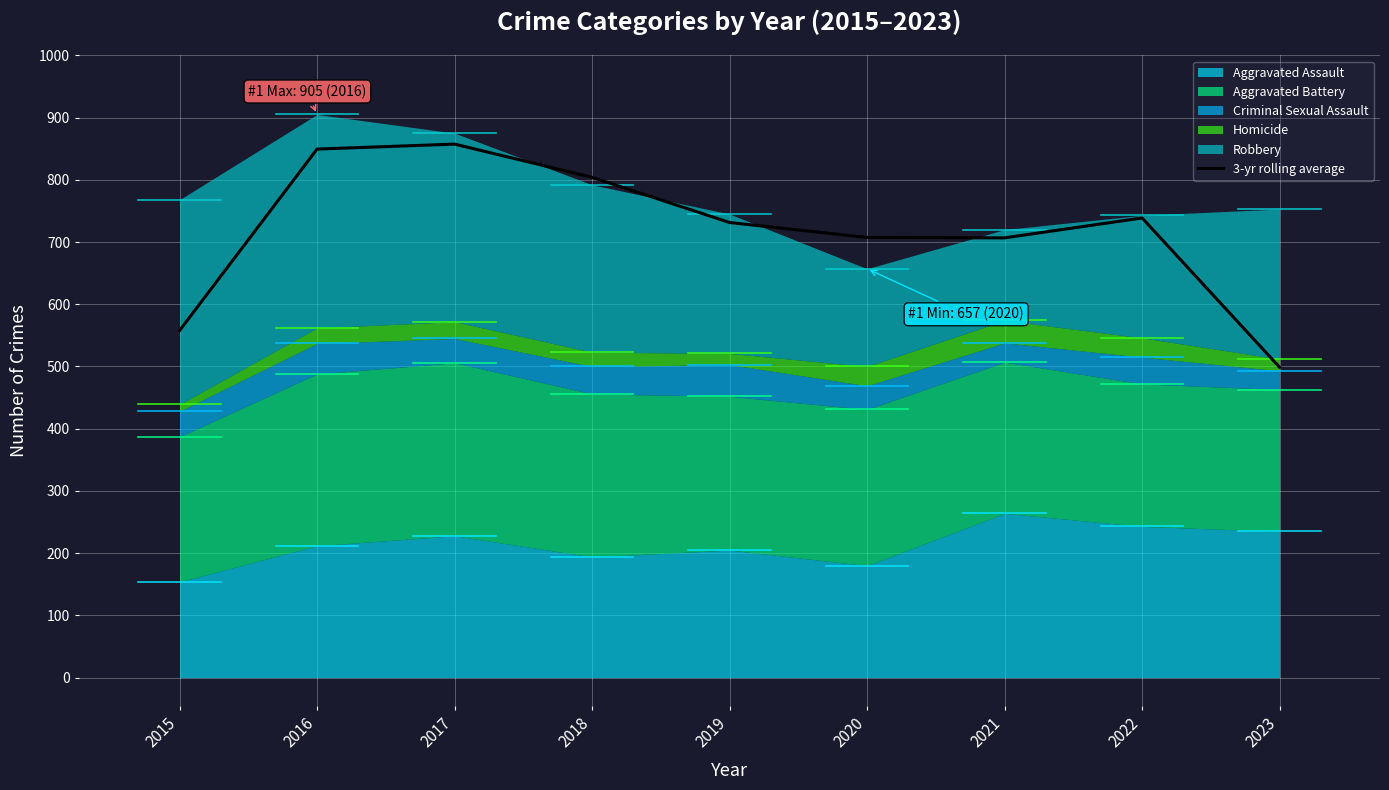

How many values exceed 731?

5